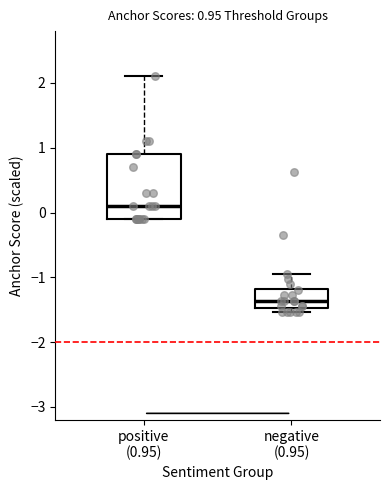

Comparing the boxes themselves (not the whiskers), which one is the tallest?

positive (0.95)